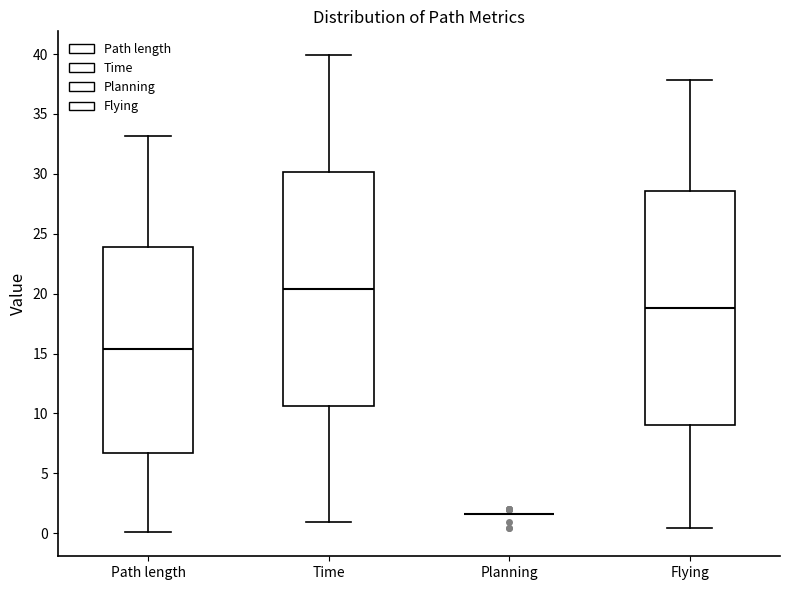

Reading left to right, read every box against the y-axis: the position of its median line, the range the box covers, and the ends of its whiskers. The values are not printed on the chart, so give them approximately, as read against the axis.

Path length: median 15.5, box 6.5 to 24.0, whiskers 0.0 to 33.0
Time: median 20.5, box 10.5 to 30.0, whiskers 1.0 to 40.0
Planning: box collapsed to a line at 1.5, whiskers 1.5 to 1.5
Flying: median 19.0, box 9.0 to 28.5, whiskers 0.5 to 38.0